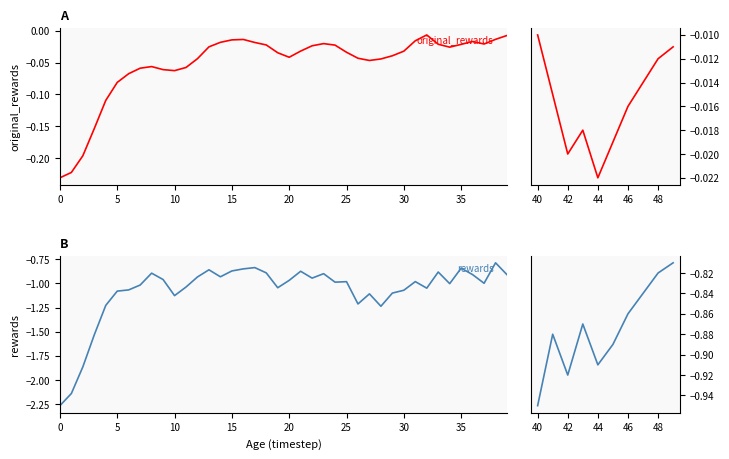

True or false: rewards and original_rewards cross at least once.

False